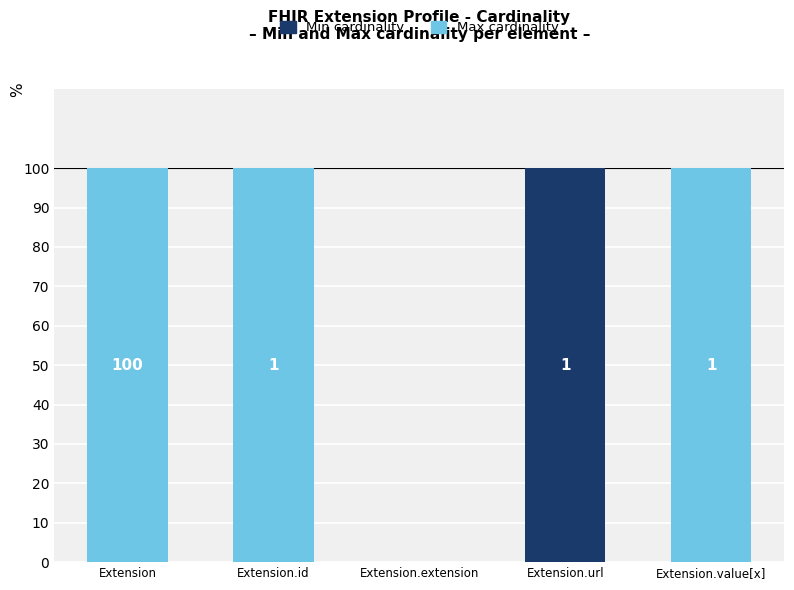

The Min cardinality series shows -48 at Extension.id. True or false?

False